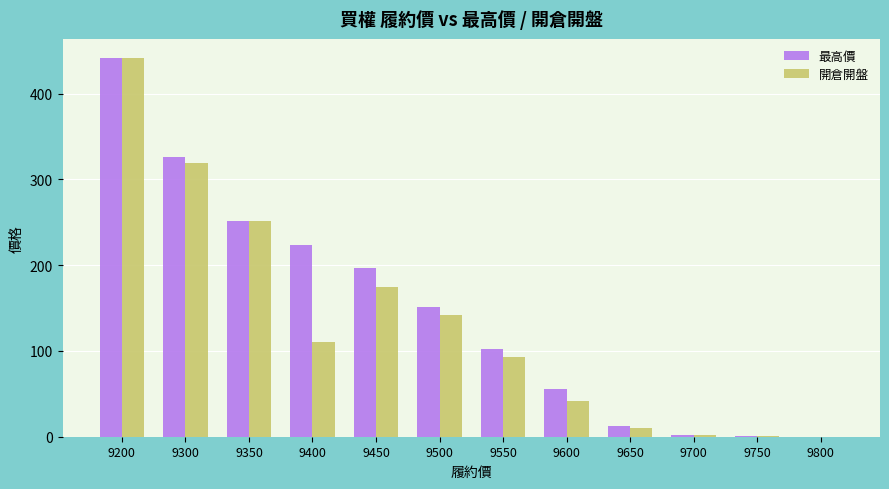

Is it true that 開倉開盤 equals 0.4 at 9750?

True